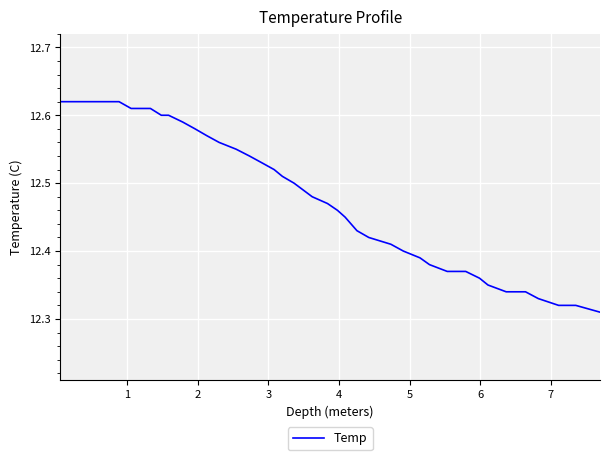

What is the difference between the maximum and minimum values?

0.3